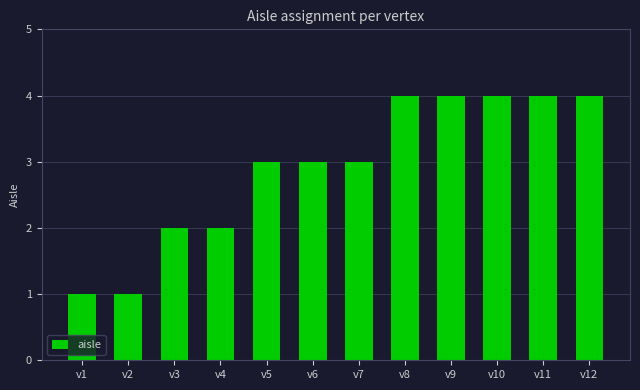

What is the greatest value displayed?

4